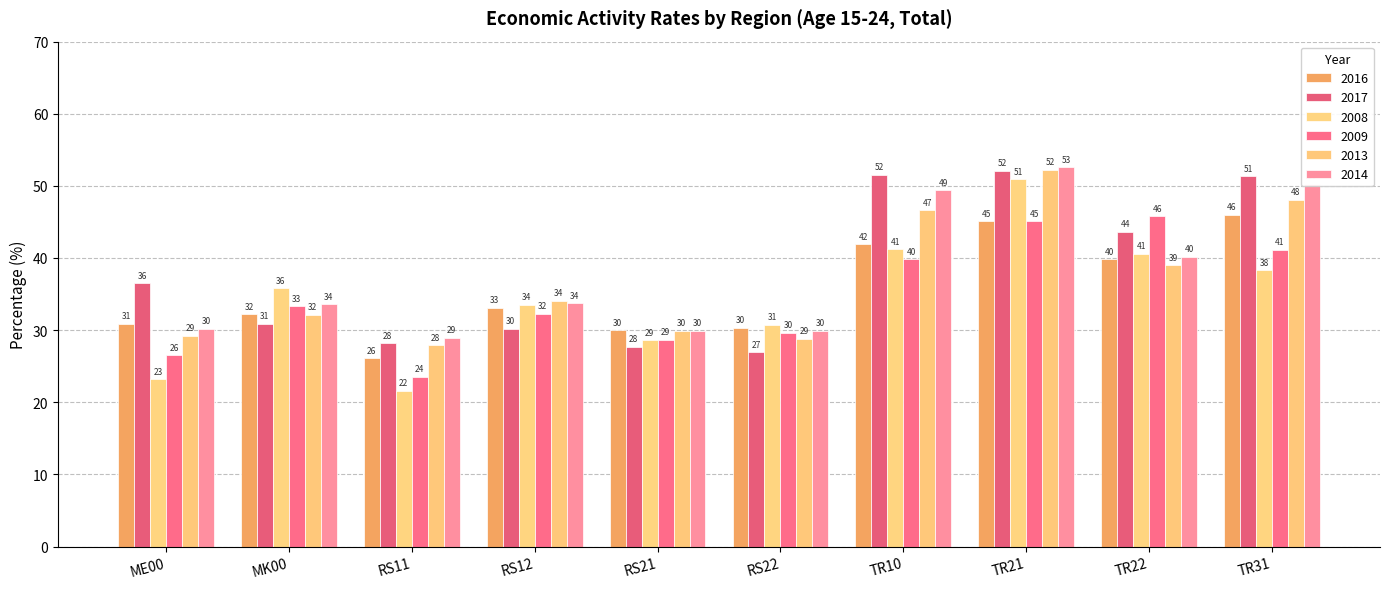

Which category has the highest value across all series?

TR21